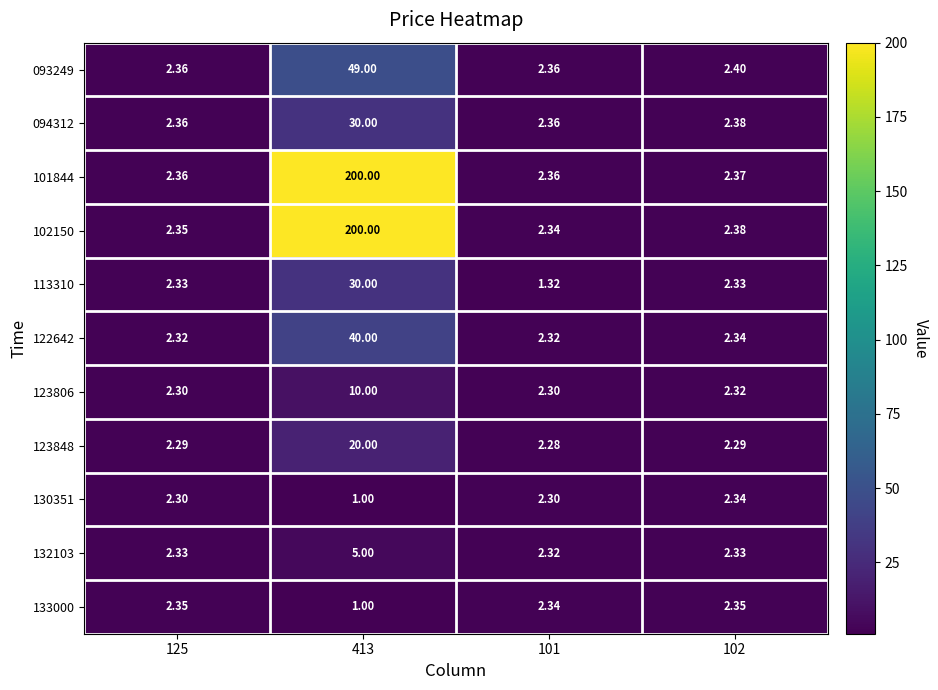

Is the value of 132103 at 413 greater than the value of 093249 at 125?

Yes